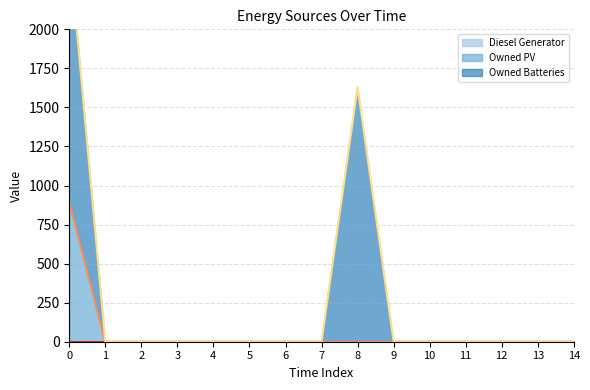

True or false: Diesel Generator (line) has more than 0 interior local peaks.

False